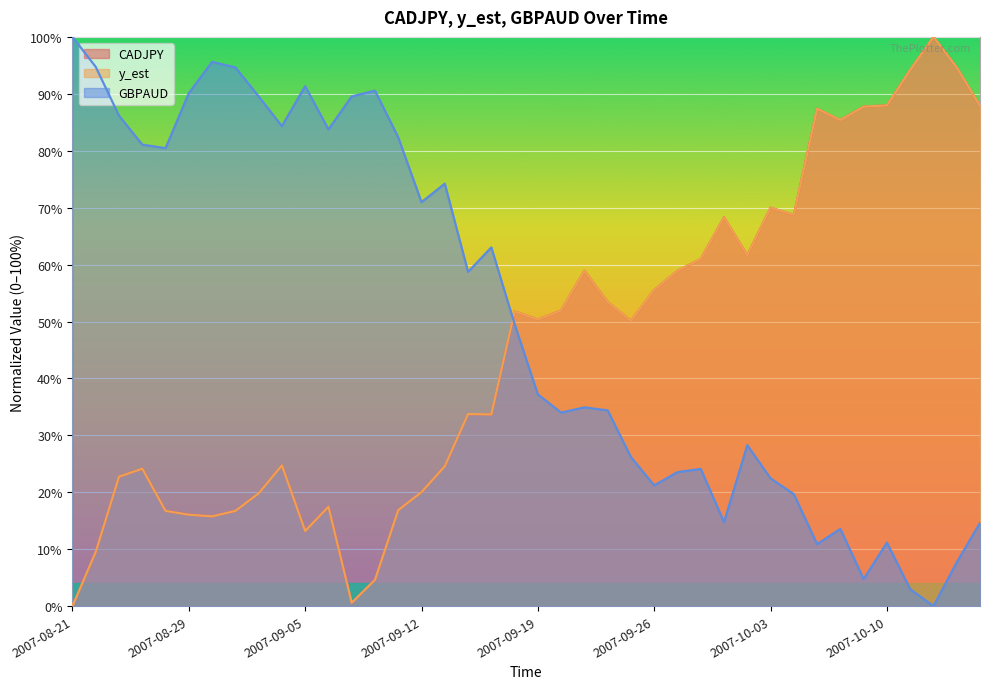

List the labels in order of CADJPY value, smallest first.

2007-08-21, 2007-09-07, 2007-09-10, 2007-08-22, 2007-09-05, 2007-08-30, 2007-08-29, 2007-08-27, 2007-08-31, 2007-09-11, 2007-09-06, 2007-09-03, 2007-09-12, 2007-08-23, 2007-08-24, 2007-09-13, 2007-09-04, 2007-09-17, 2007-09-14, 2007-09-25, 2007-09-19, 2007-09-18, 2007-09-20, 2007-09-24, 2007-09-26, 2007-09-21, 2007-09-27, 2007-09-28, 2007-10-02, 2007-10-01, 2007-10-04, 2007-10-03, 2007-10-08, 2007-10-05, 2007-10-09, 2007-10-16, 2007-10-10, 2007-10-11, 2007-10-15, 2007-10-12